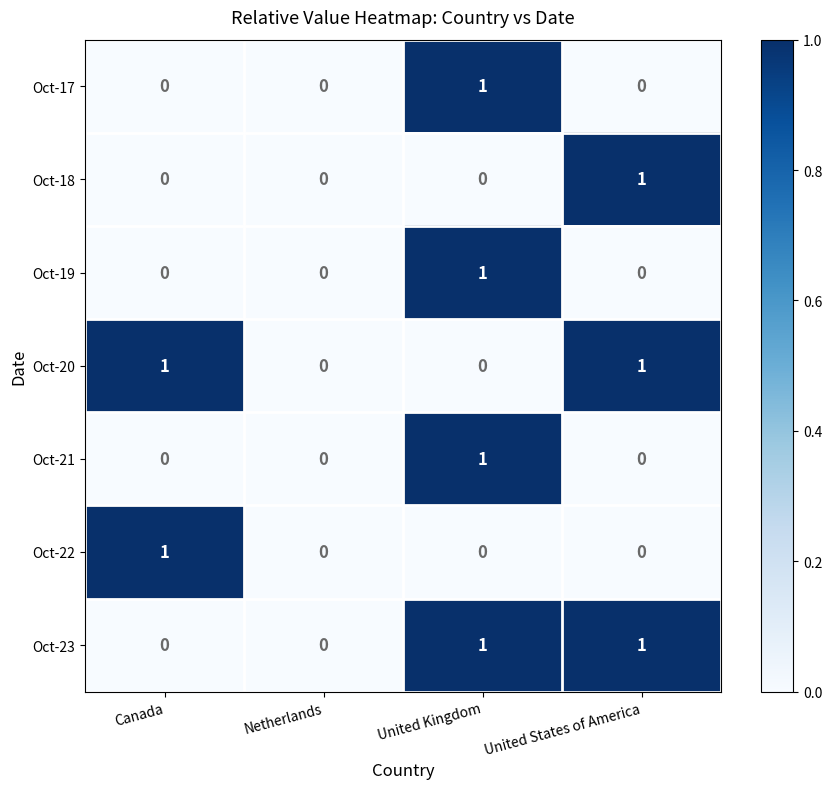

What is the total value across all series at United Kingdom?

4